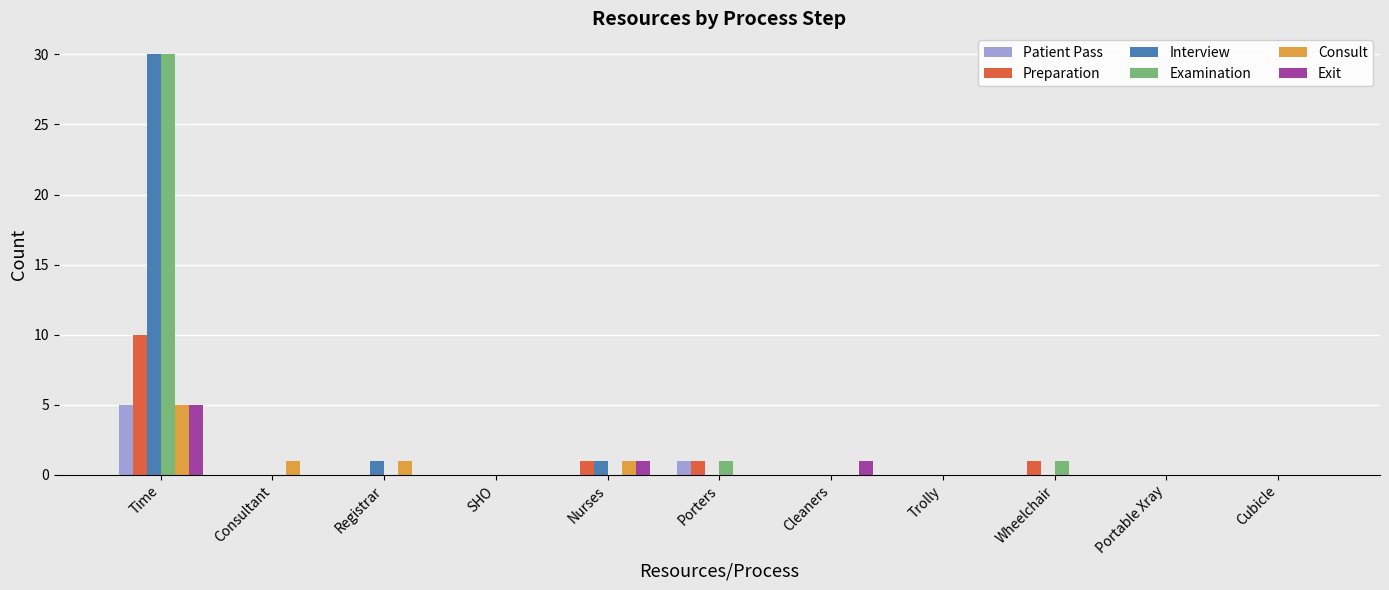

Is it true that Patient Pass equals 0 at Wheelchair?

True